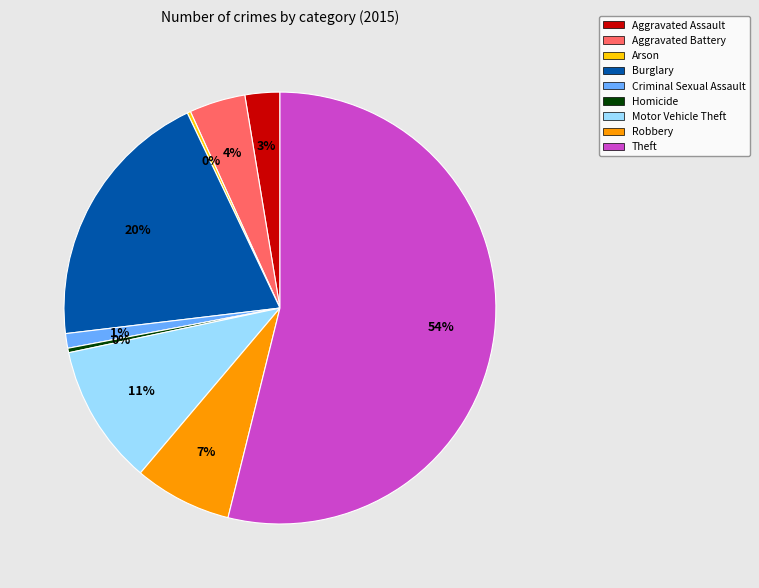

To the nearest percent, what is the difference between the largest and smallest slice percentages?

54%